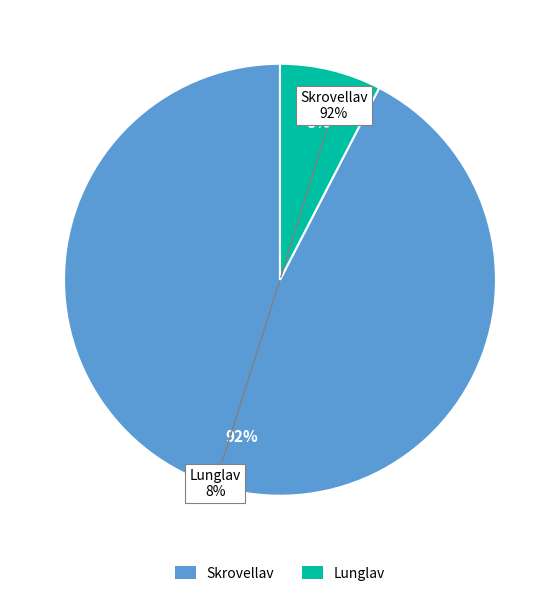

What percentage do Lunglav (Lobaria pulmonaria) and Skrovellav (Lobaria scrobiculata) together represent?

100.0%